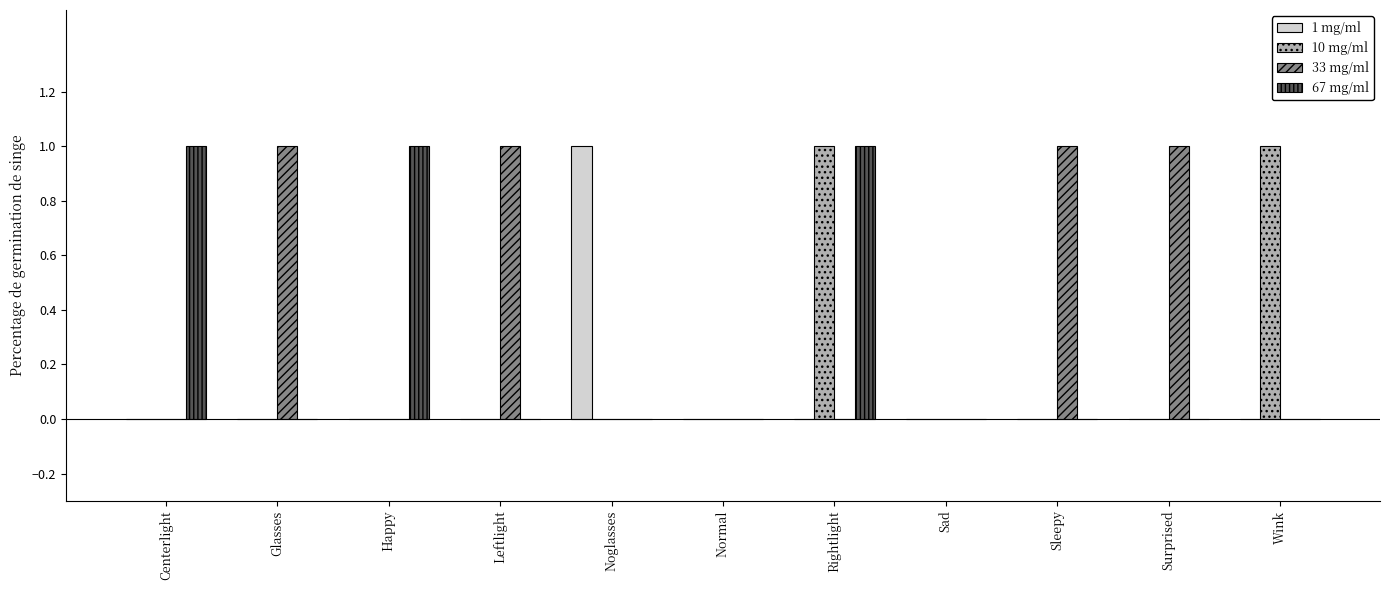

Which series changed the most between Noglasses and Sad?

1 mg/ml